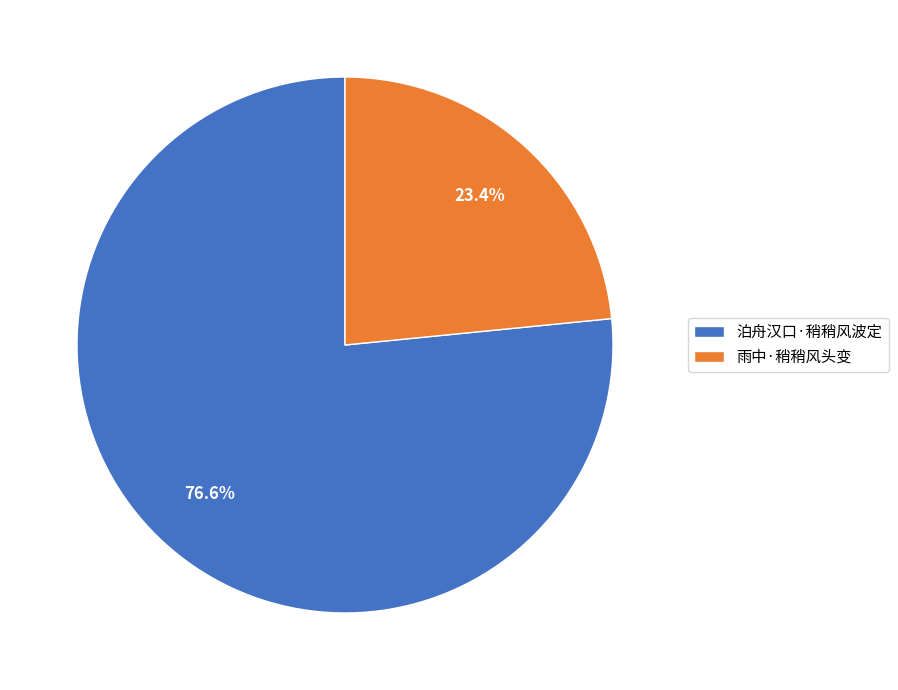

Which category has the smallest portion of the pie?

雨中·稍稍风头变